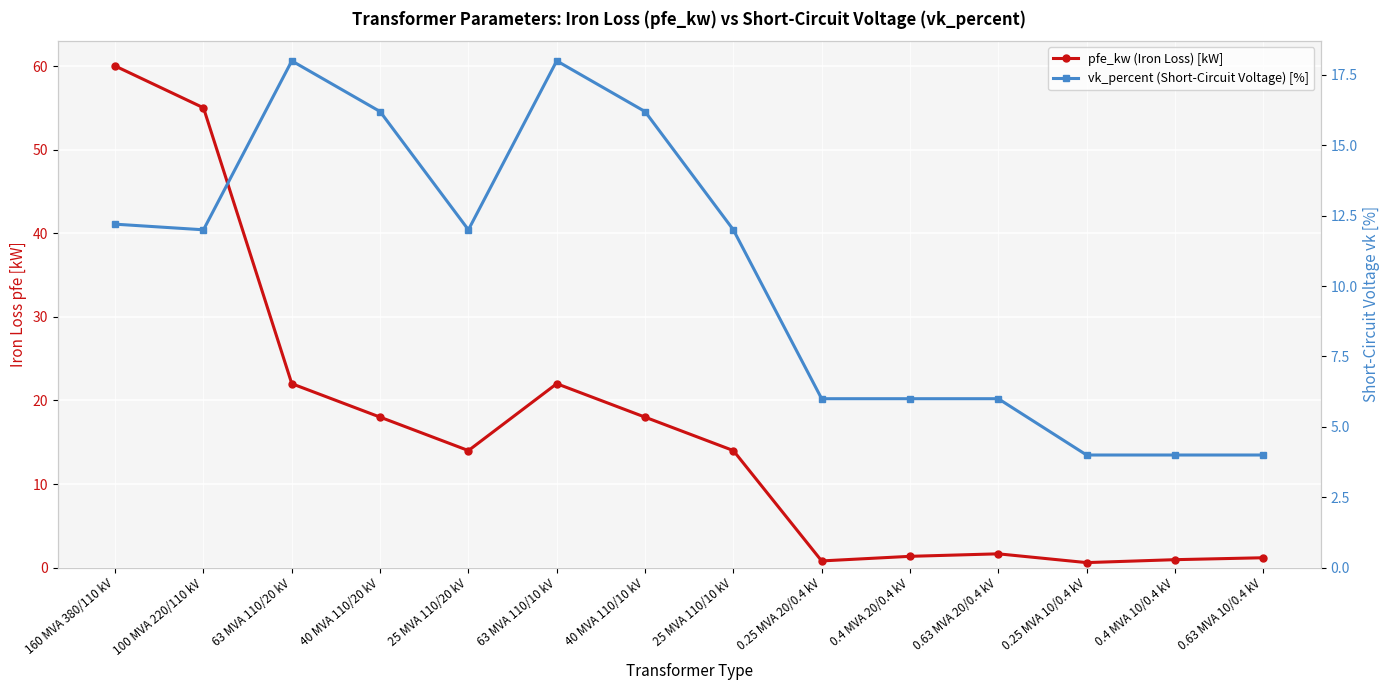

Which series has the largest total across all categories?

pfe_kw (Iron Loss) [kW]